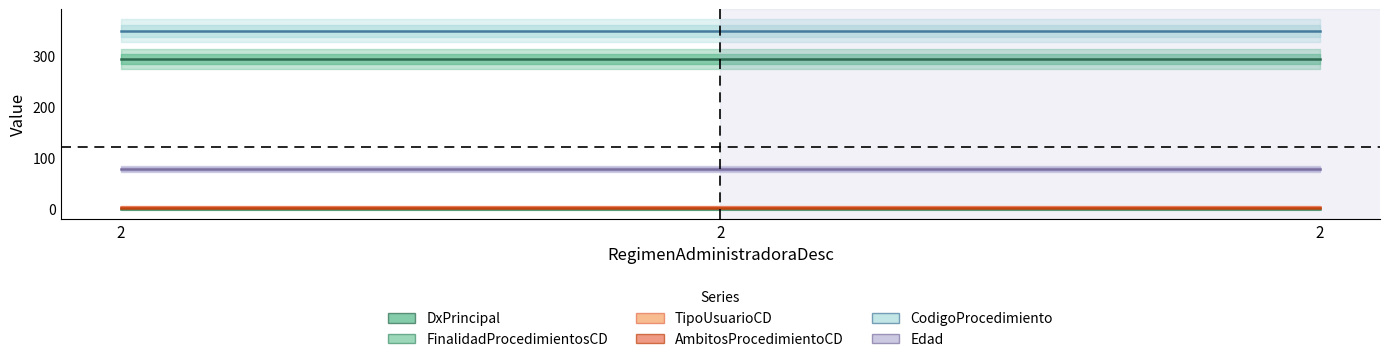

What is the difference between the highest and lowest values at 2?

349